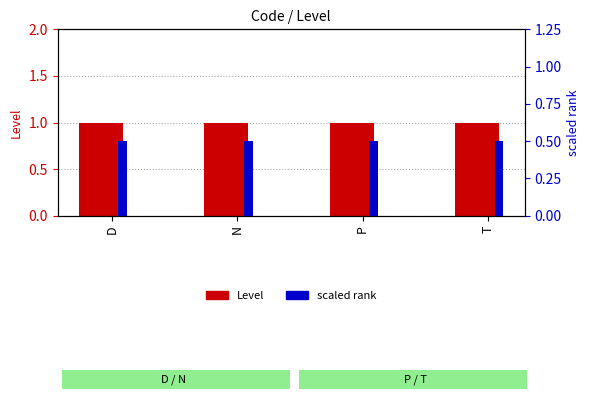

True or false: scaled rank has a value of 0.5 at T.

True